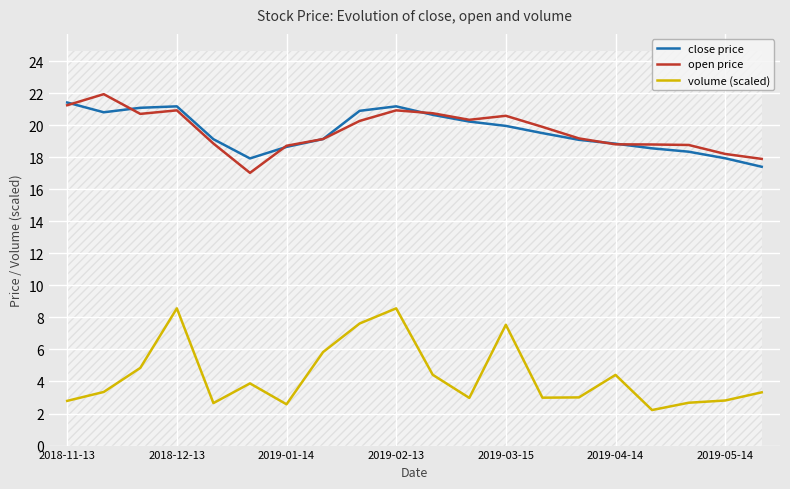

Is it true that close price equals 19.9 at 2019-03-15?

True